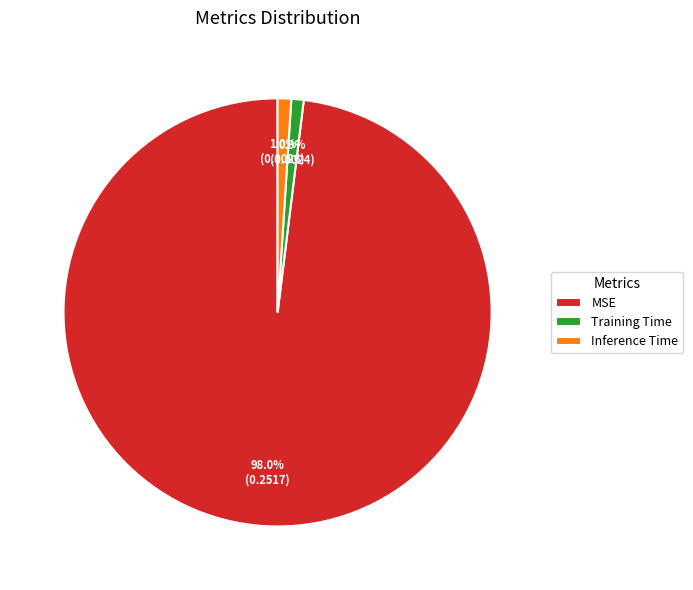

Which category accounts for the majority?

MSE